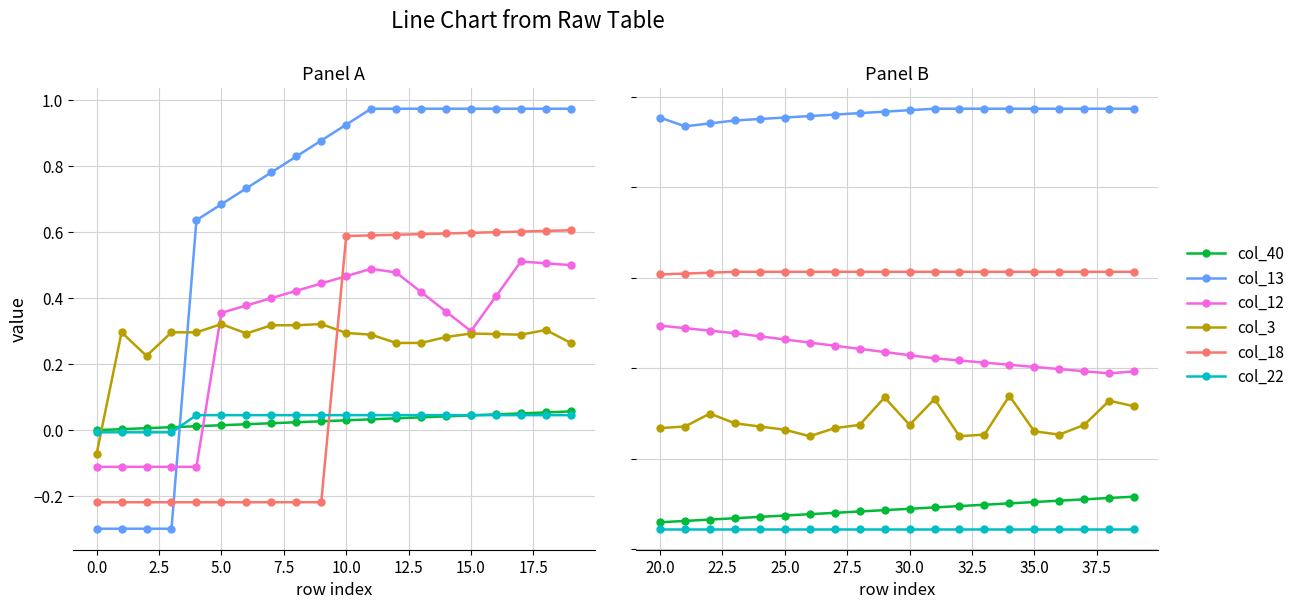

True or false: col_12 and col_40 intersect in this chart.

False